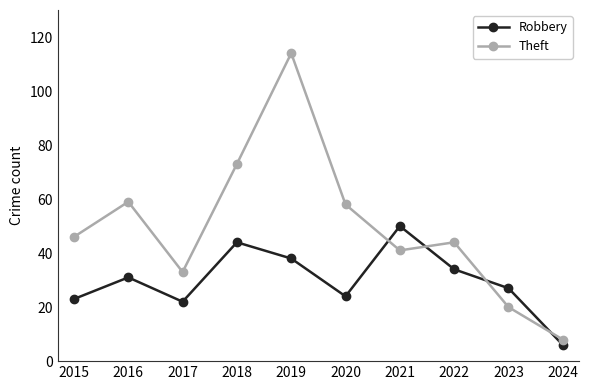

Which category has the lowest value across all series?

2024